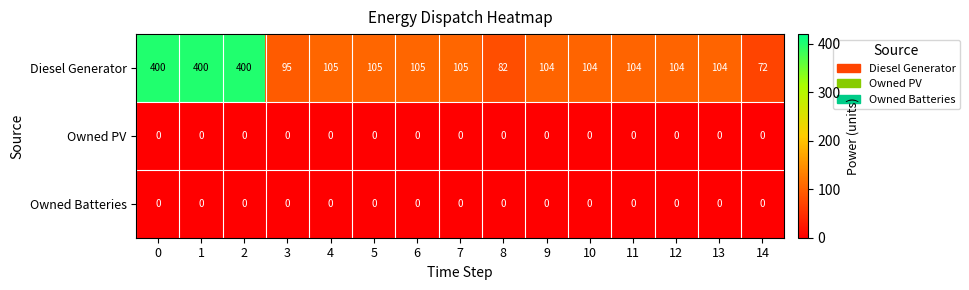

Which series has the largest total across all categories?

Diesel Generator